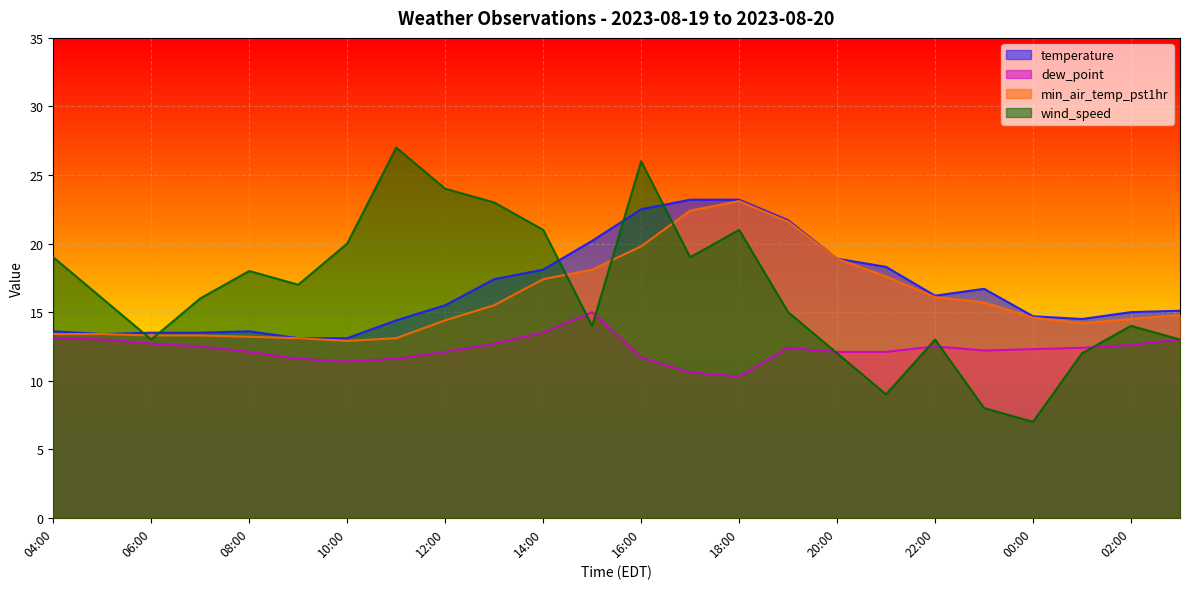

Which series changed the most between 04:00 and 16:00?

temperature